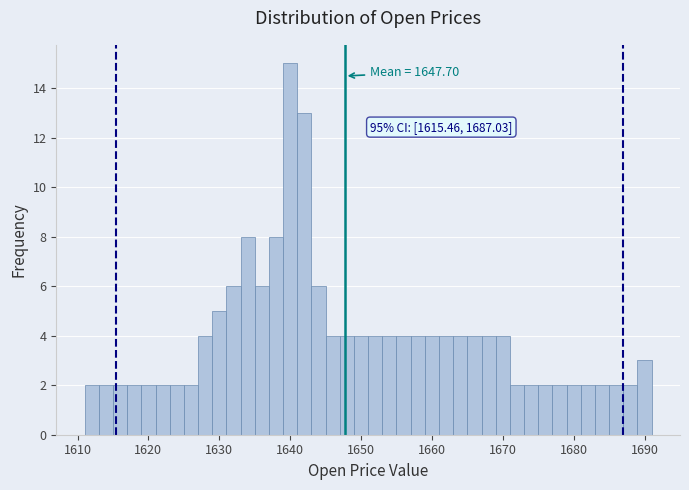

Around what value on the x-axis is the tallest bar? Give the approximate position of its centre, as read against the axis.

1640